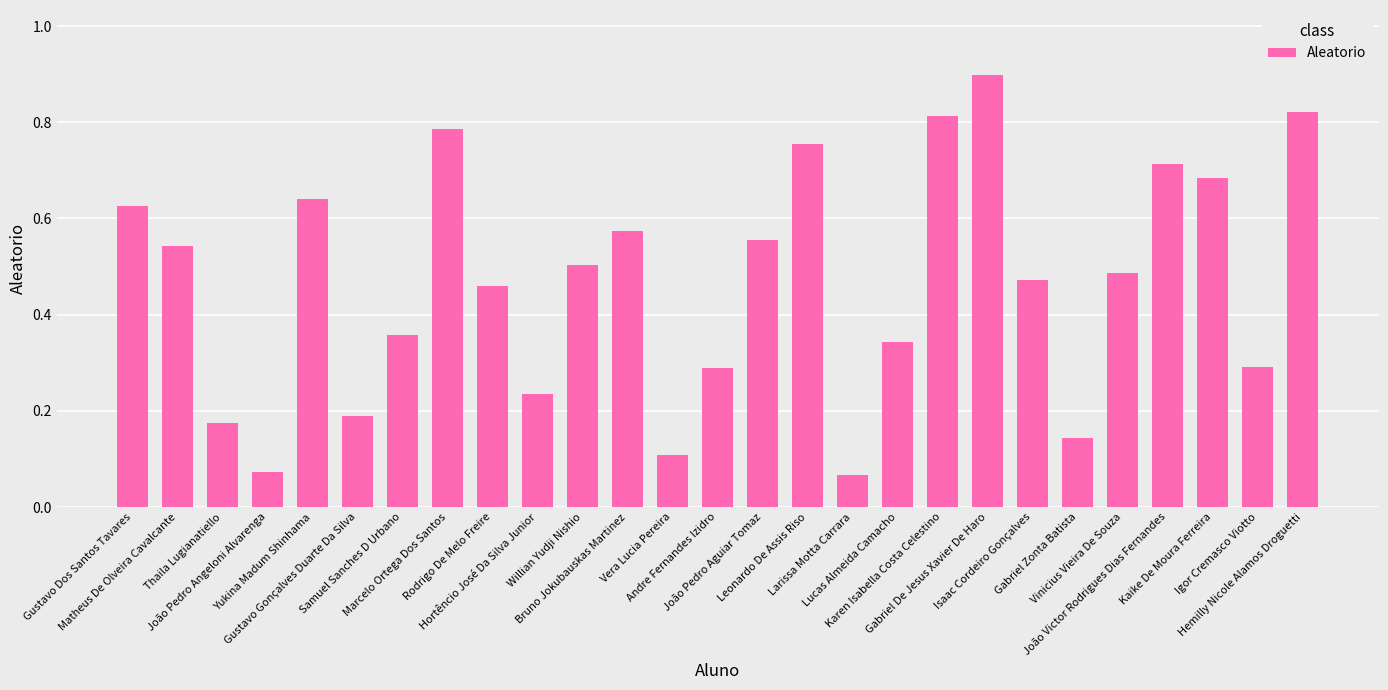

What is the greatest value displayed?

0.9